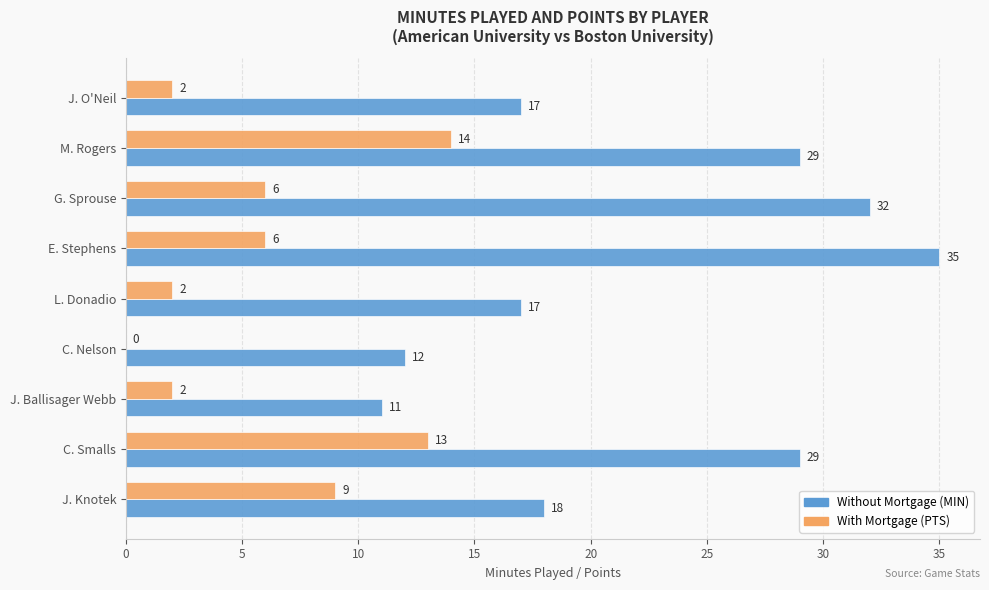

At which category does the chart reach its peak across all series?

E. Stephens